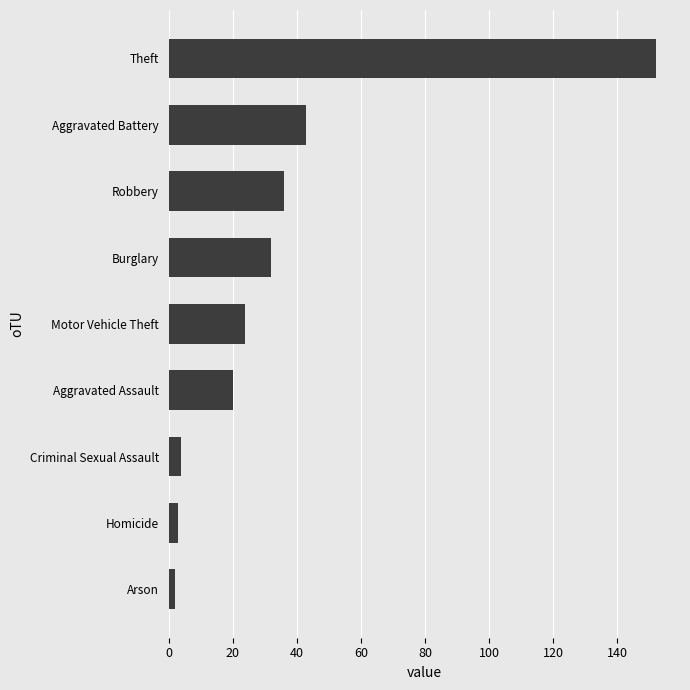

What is the ratio of the value at Aggravated Assault to the value at Motor Vehicle Theft?

0.8